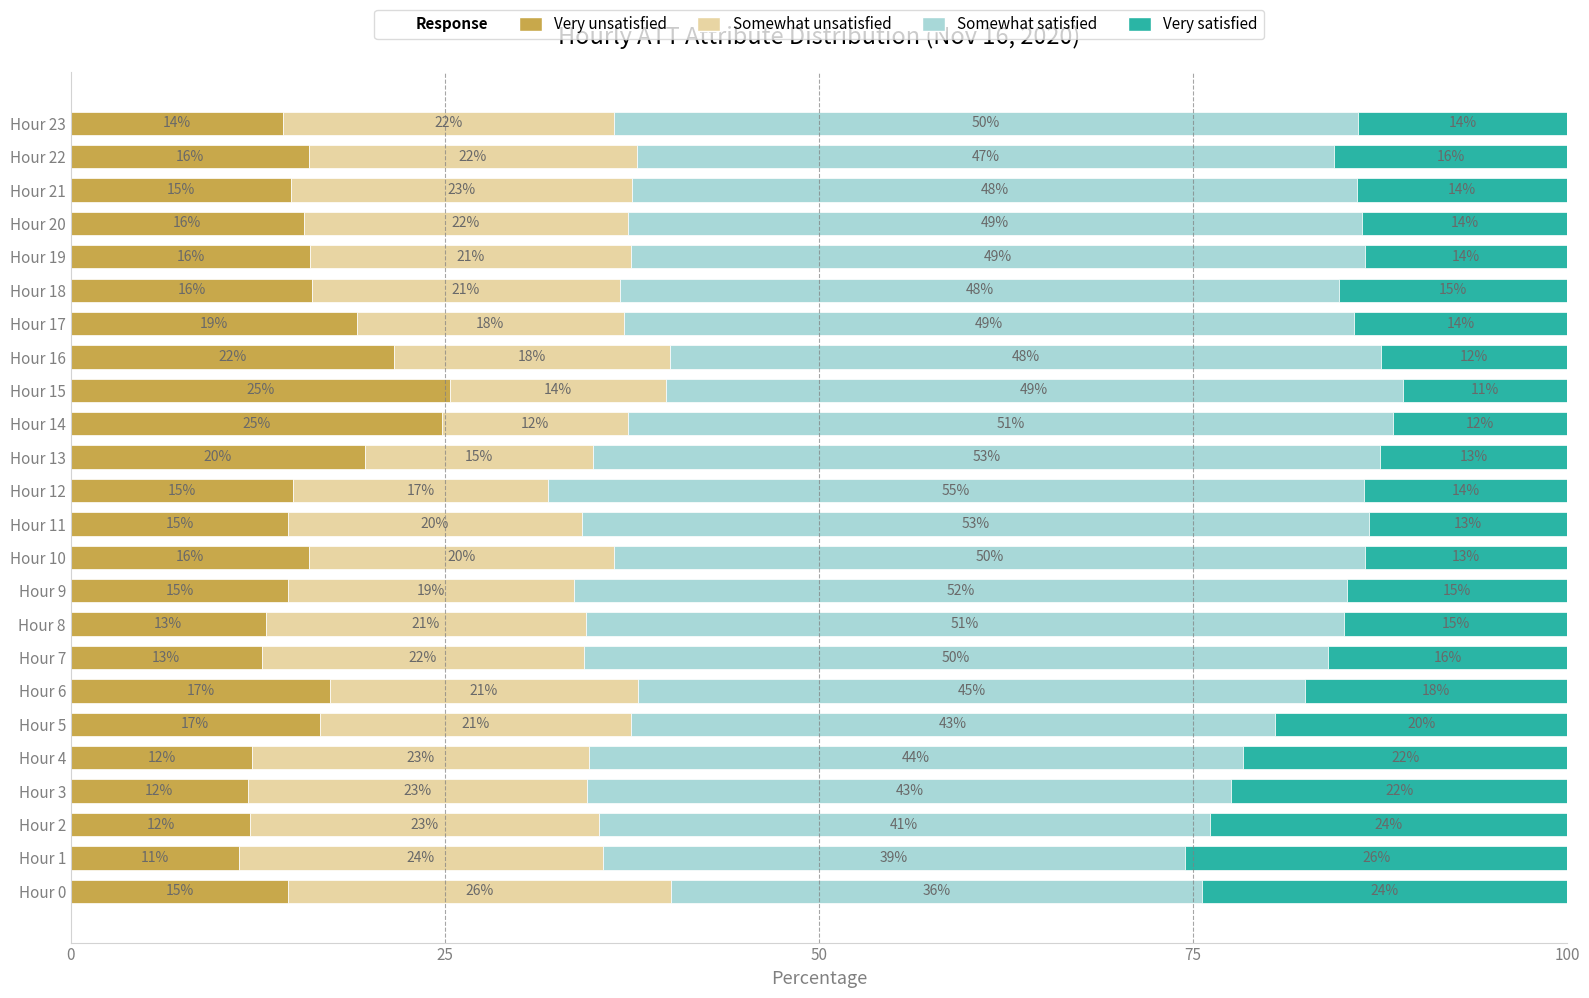

What is the total value across all series at Hour 8?

100.0